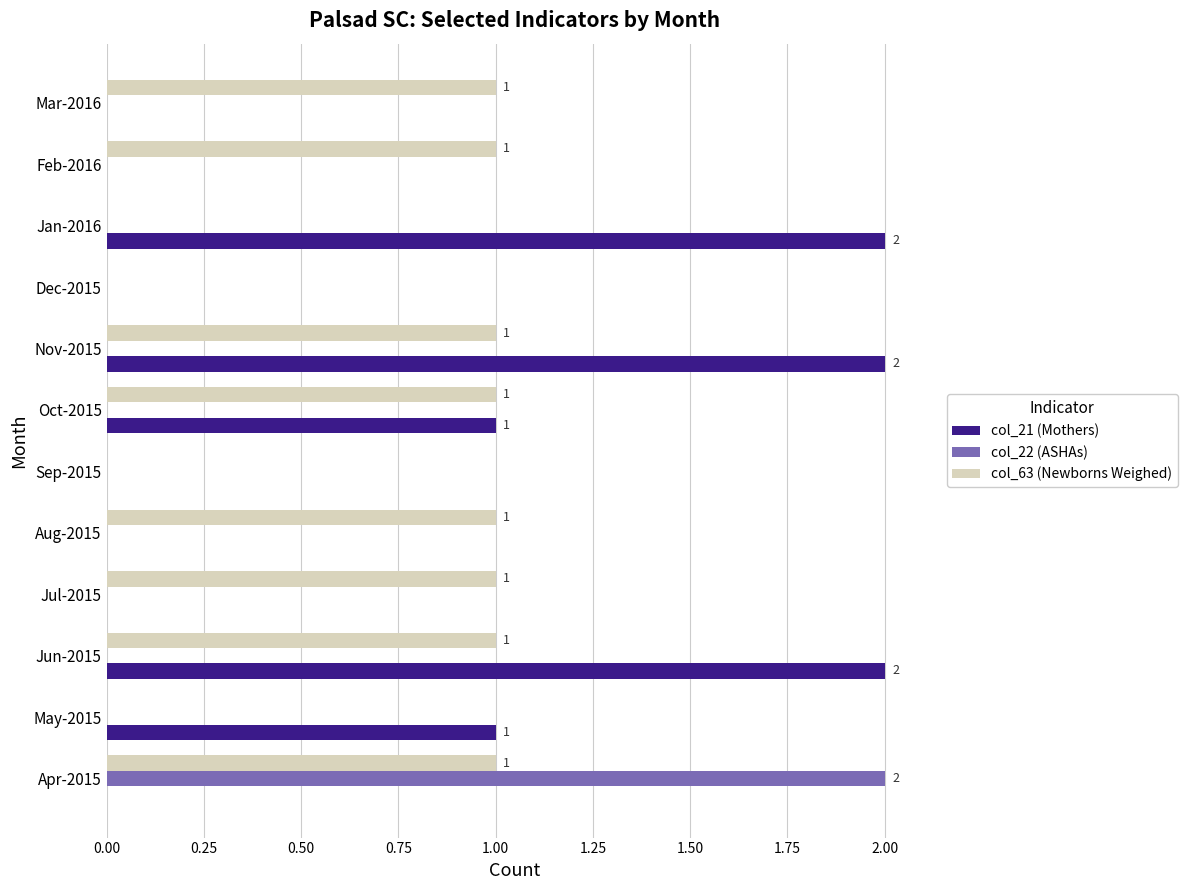

What are all the series names shown in the legend?

col_21 (Mothers), col_22 (ASHAs), col_63 (Newborns Weighed)